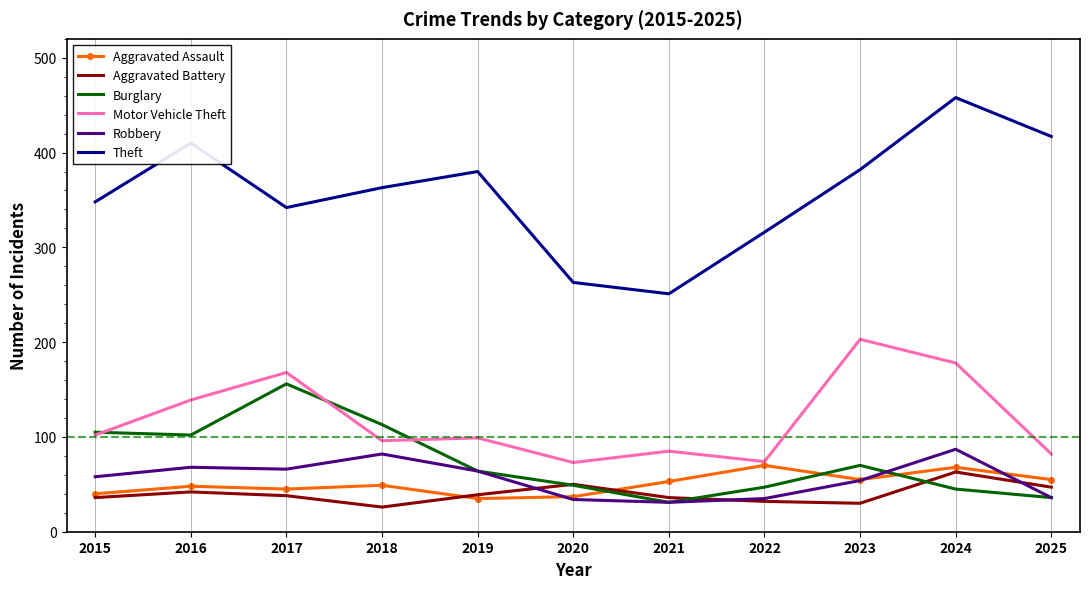

Which category has the highest value across all series?

2024